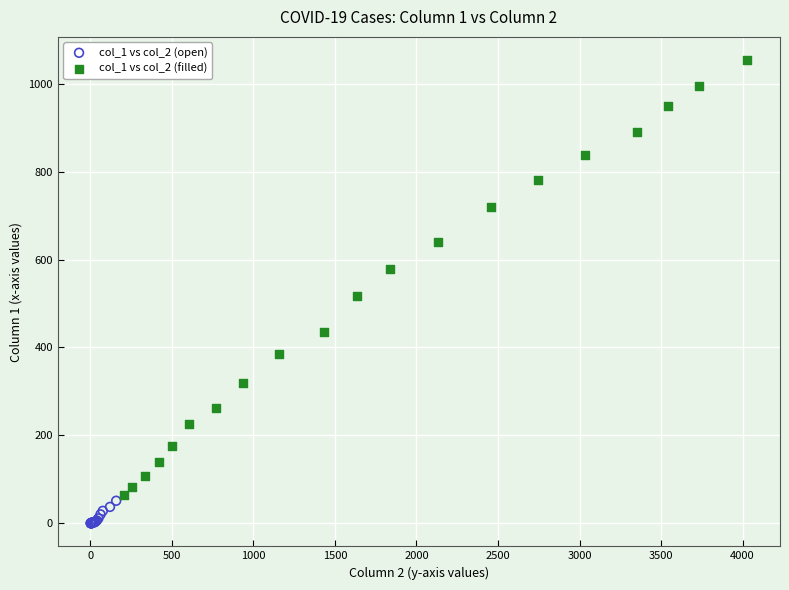

Which series contains the highest Y value?

col_1 vs col_2 (filled)